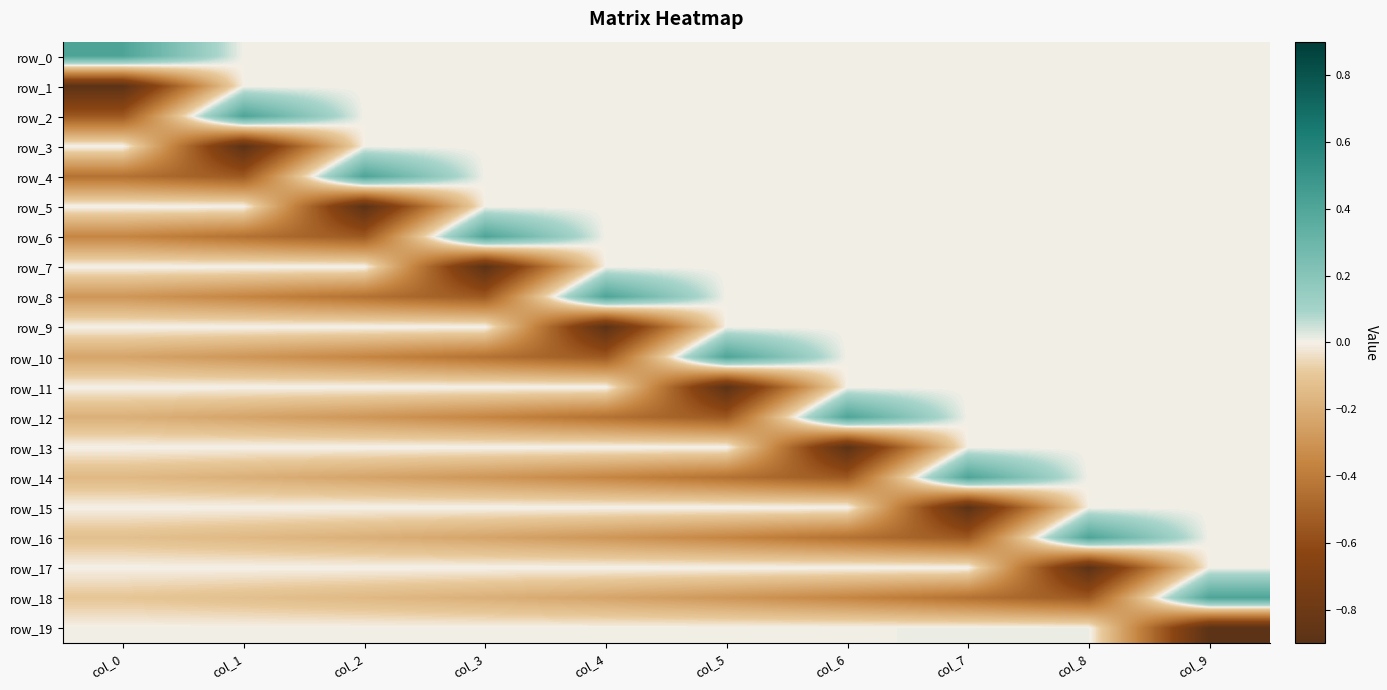

Count the number of categories in the chart.

10